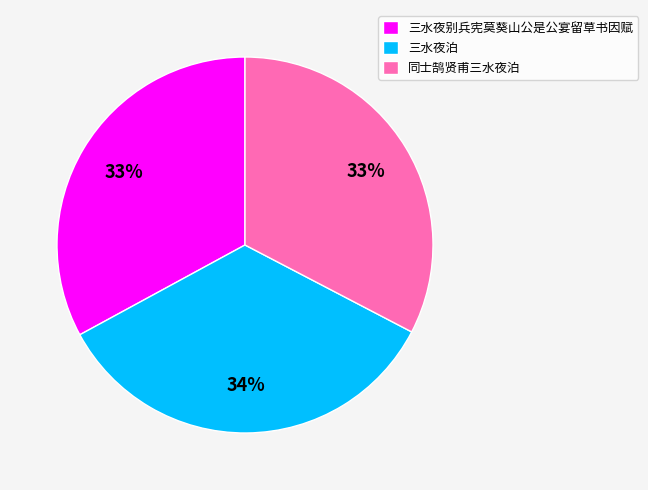

Which has a higher value, 同士鹄贤甫三水夜泊 or 三水夜泊?

三水夜泊